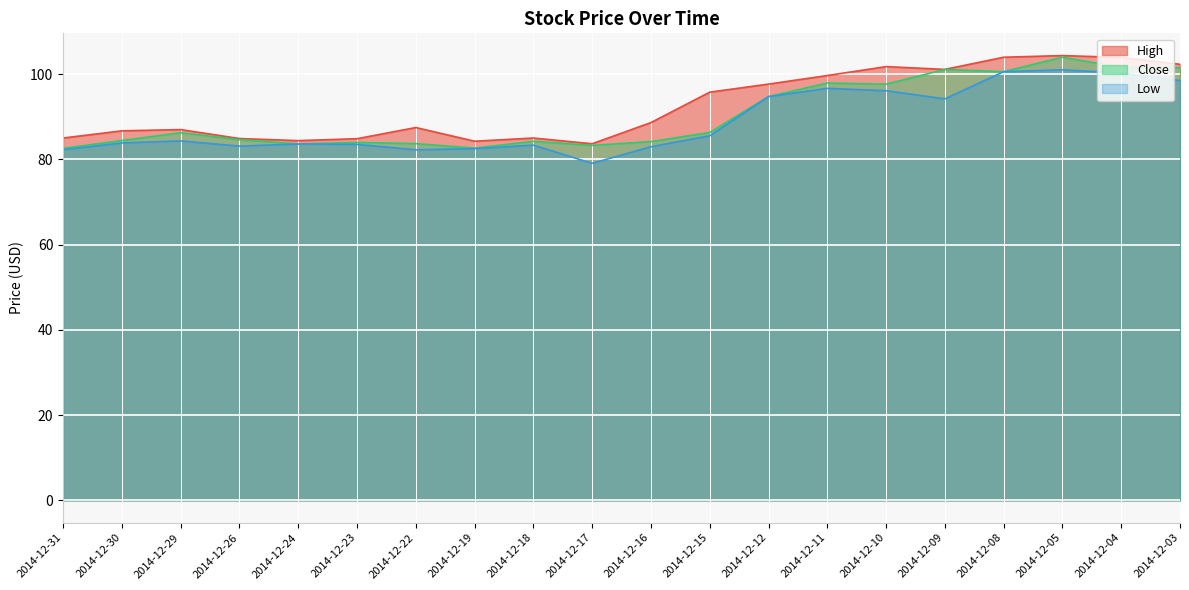

How many data points in Low are above 84?

10